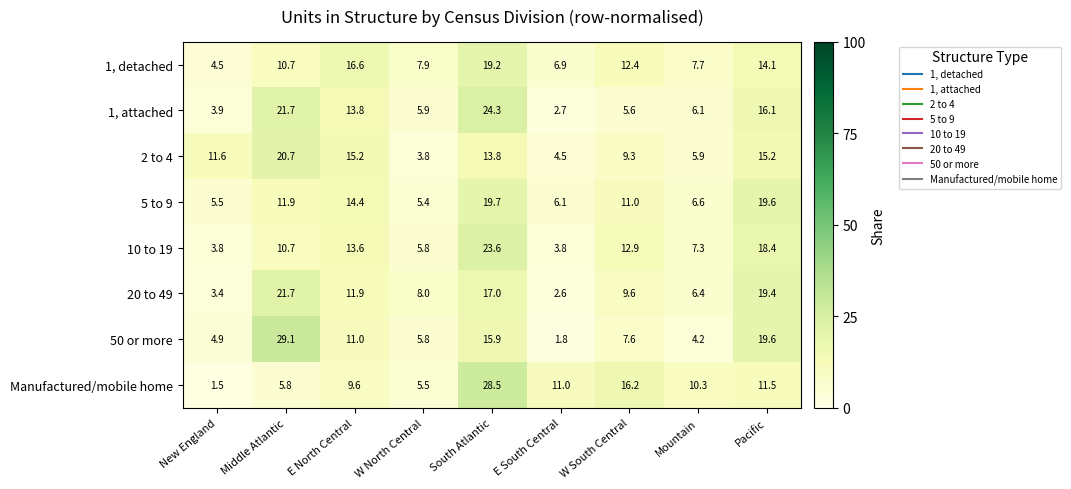

What is the average value of the 20 to 49 series?

11.1